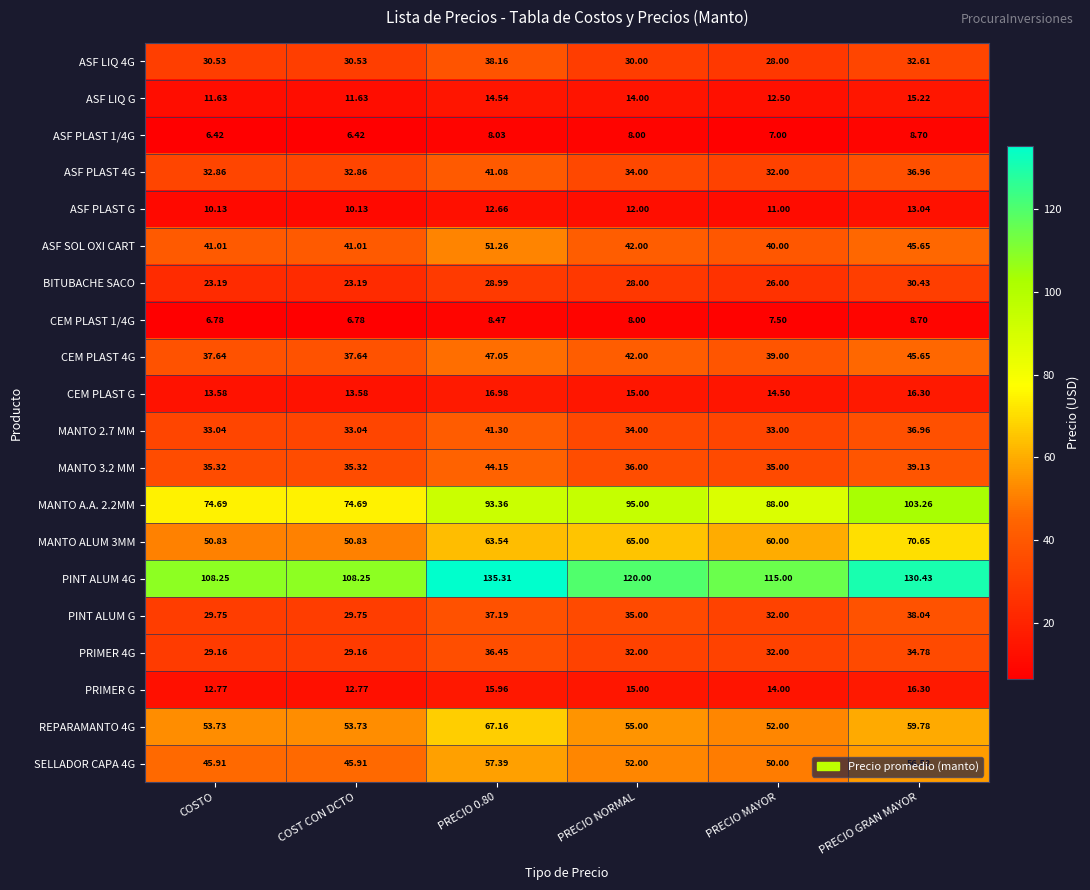

At which category is the sum across all series the highest?

PRECIO 0.80